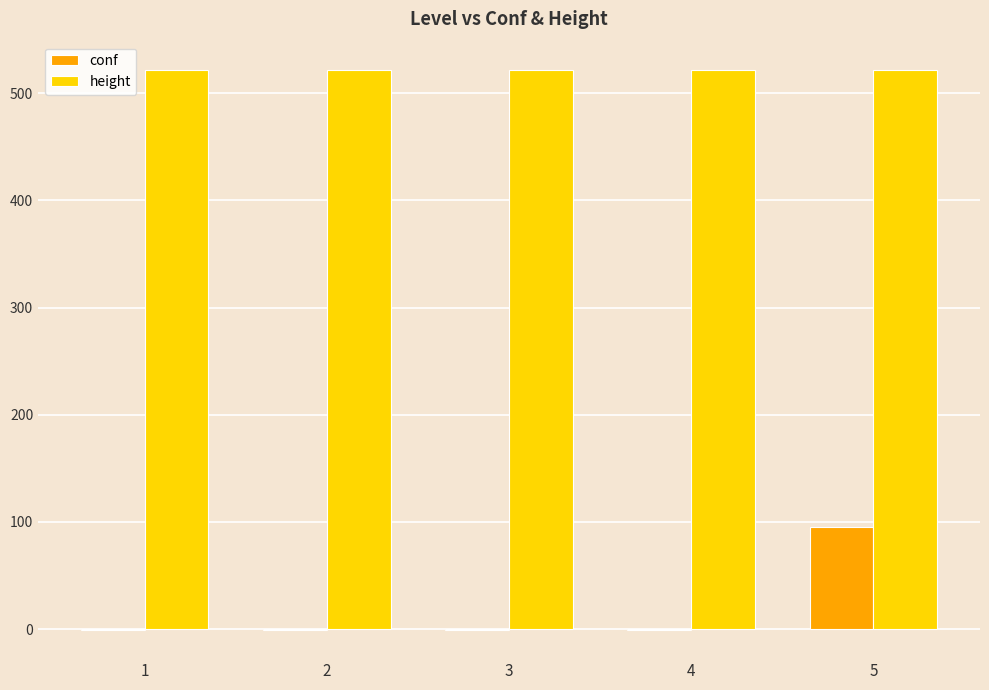

What is the highest value of the conf series?

95